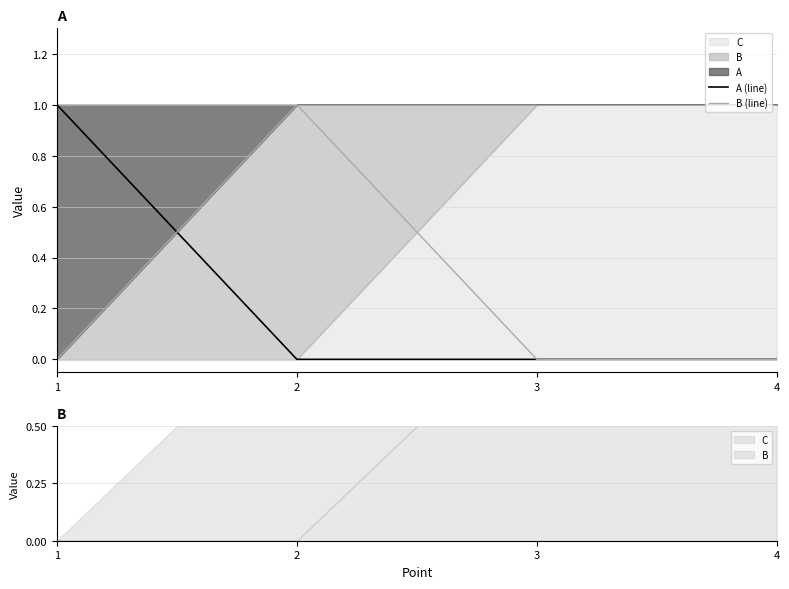

How many lines are shown in the chart?

2